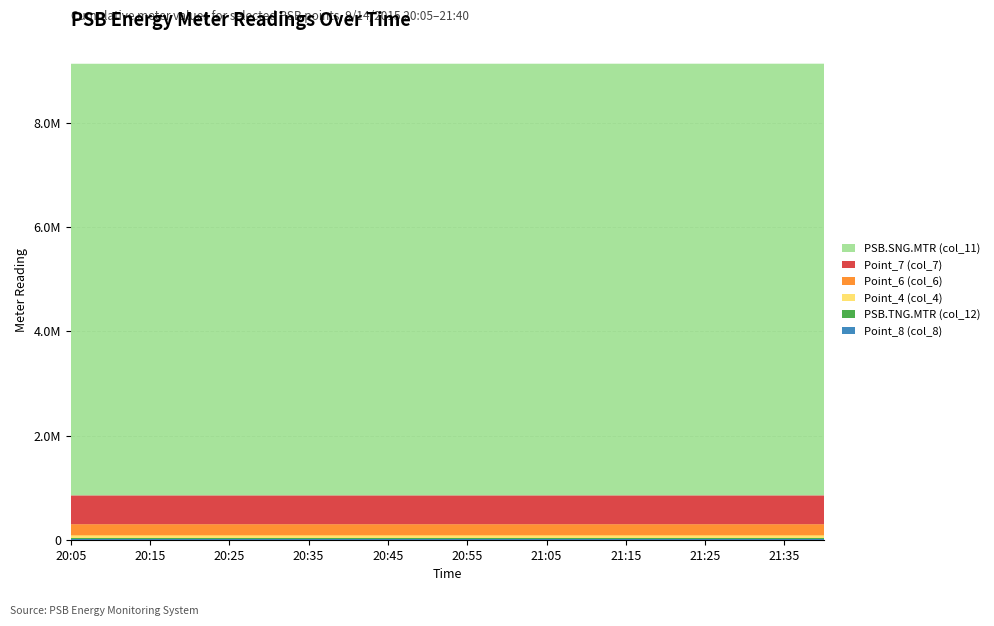

Reading right to left, transcribe all the data shown in this chart.

PSB.TNG.MTR (col_12): 21:40=23190	21:35=23190	21:30=23190	21:25=23190	21:20=23190	21:15=23190	21:10=23190	21:05=23190	21:00=23190	20:55=23190	20:50=23190	20:45=23190	20:40=23190	20:35=23190	20:30=23190	20:25=23190	20:20=23190	20:15=23190	20:10=23190	20:05=23190
PSB.SNG.MTR (col_11): 21:40=8285650	21:35=8285590	21:30=8285530	21:25=8285470	21:20=8285410	21:15=8285350	21:10=8285290	21:05=8285220	21:00=8285160	20:55=8285090	20:50=8285030	20:45=8284960	20:40=8284900	20:35=8284830	20:30=8284770	20:25=8284700	20:20=8284640	20:15=8284570	20:10=8284500	20:05=8284440
Point_4 (col_4): 21:40=55768	21:35=55768	21:30=55768	21:25=55768	21:20=55768	21:15=55768	21:10=55768	21:05=55767	21:00=55767	20:55=55767	20:50=55767	20:45=55767	20:40=55767	20:35=55767	20:30=55767	20:25=55767	20:20=55767	20:15=55766	20:10=55766	20:05=55766
Point_6 (col_6): 21:40=212600	21:35=212596	21:30=212596	21:25=212593	21:20=212593	21:15=212589	21:10=212589	21:05=212585	21:00=212585	20:55=212582	20:50=212582	20:45=212578	20:40=212578	20:35=212574	20:30=212574	20:25=212570	20:20=212570	20:15=212566	20:10=212566	20:05=212562
Point_7 (col_7): 21:40=553029	21:35=553018	21:30=553018	21:25=553007	21:20=553007	21:15=552996	21:10=552996	21:05=552985	21:00=552985	20:55=552973	20:50=552973	20:45=552960	20:40=552960	20:35=552947	20:30=552947	20:25=552934	20:20=552934	20:15=552922	20:10=552922	20:05=552910
Point_8 (col_8): 21:40=6698	21:35=6698	21:30=6698	21:25=6698	21:20=6698	21:15=6698	21:10=6698	21:05=6698	21:00=6698	20:55=6698	20:50=6698	20:45=6697	20:40=6697	20:35=6697	20:30=6697	20:25=6697	20:20=6697	20:15=6697	20:10=6697	20:05=6697